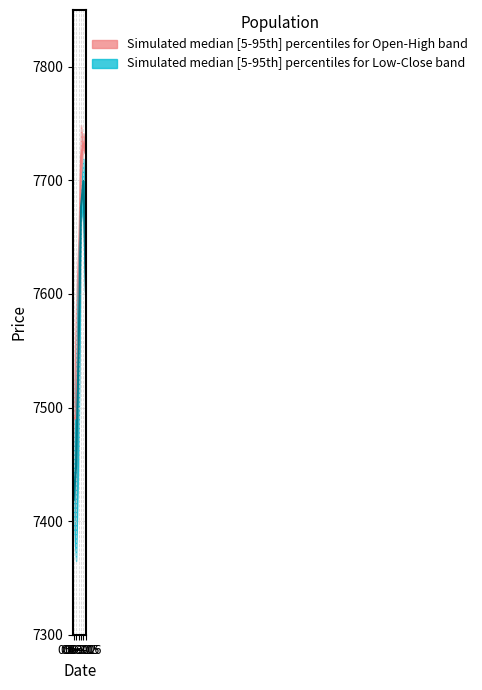

How many categories are shown in the chart?

6